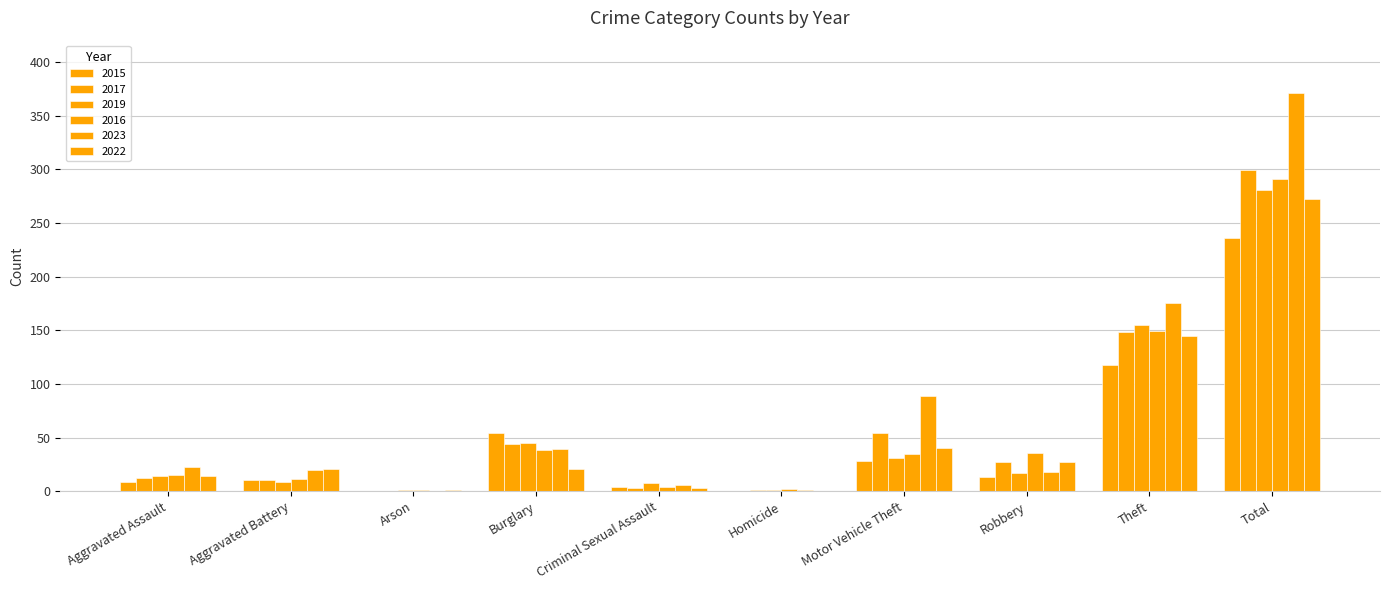

At which label is 2022 closest to 136?

Theft